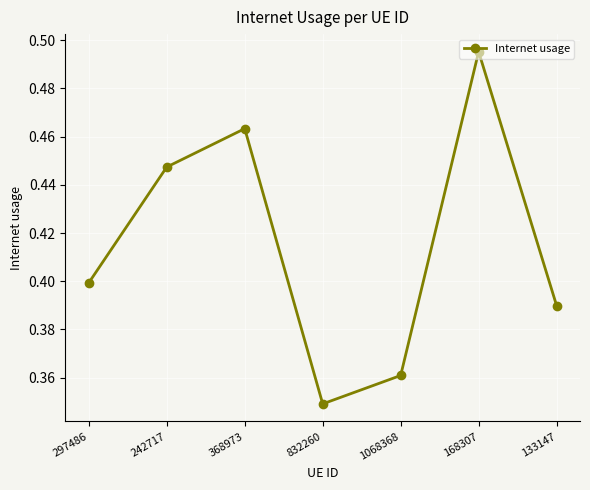

What is the change in value from 368973 to 832260?

-0.1